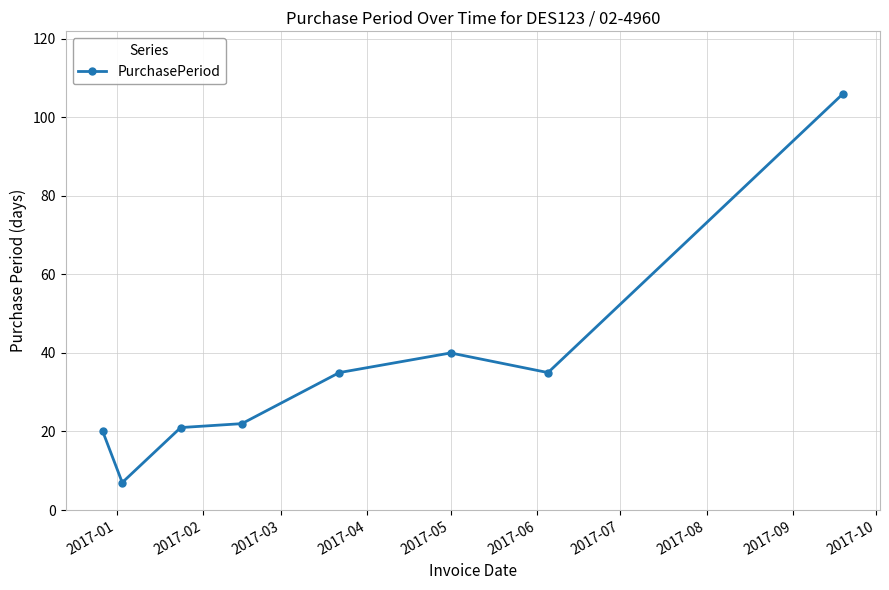

What is the difference between the maximum and minimum values?

99